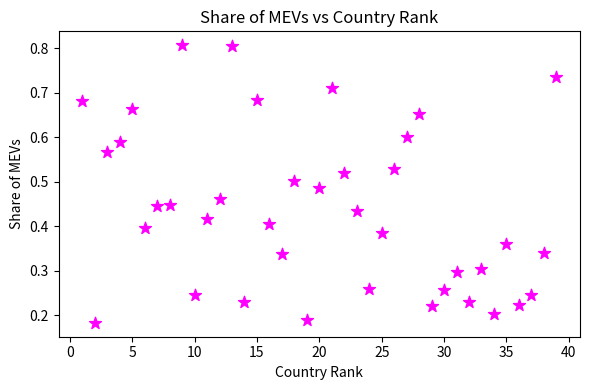

What is the range of X values (max minus min)?

38.0